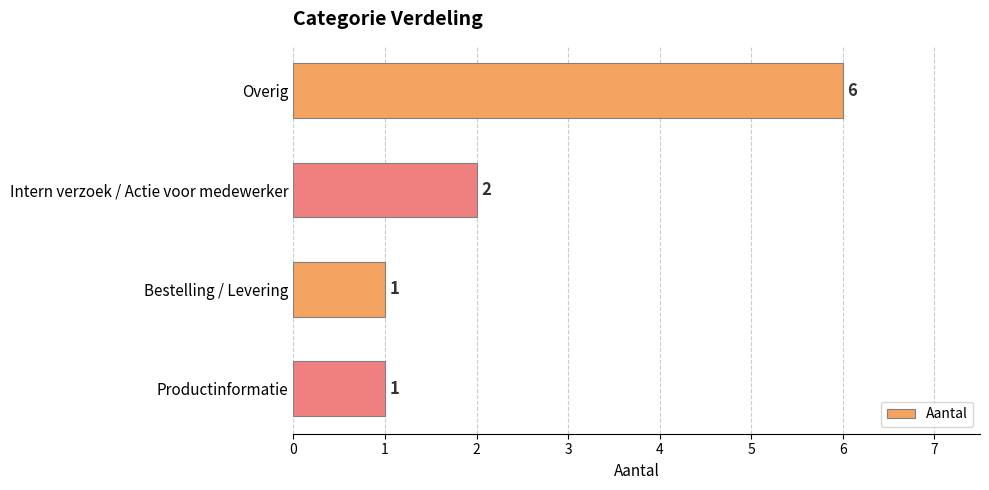

What is the sum of all values?

10